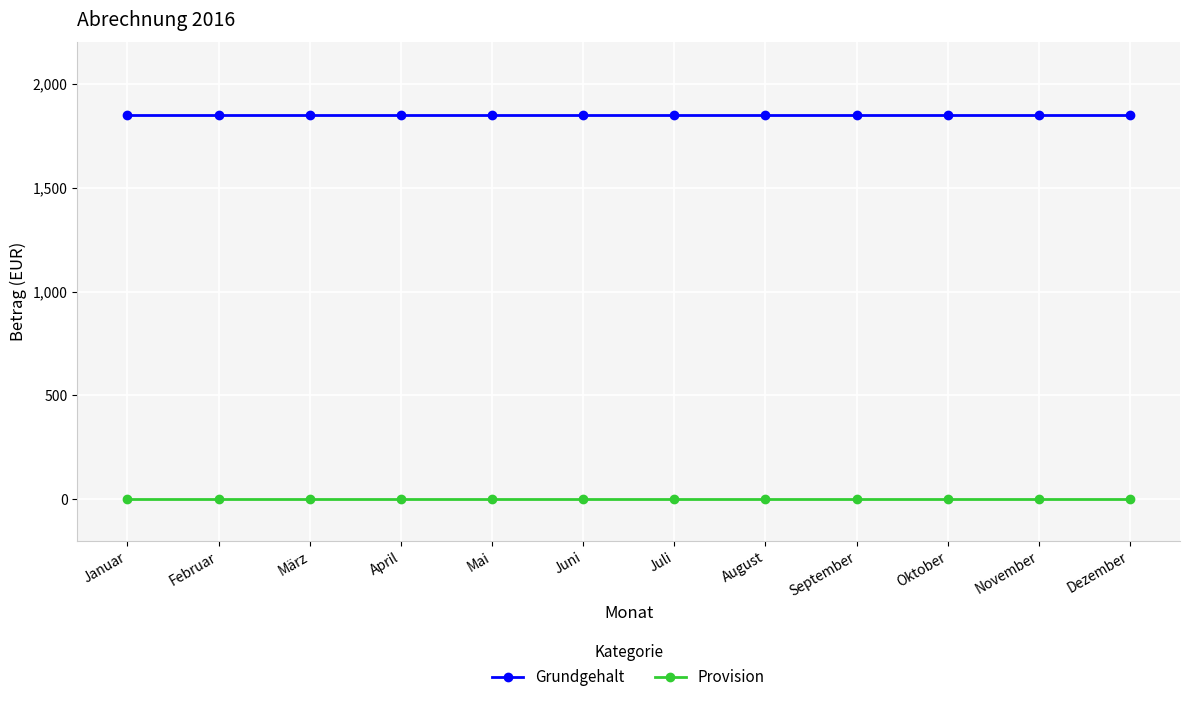

Reading left to right, transcribe all the data shown in this chart.

Grundgehalt: 1850	1850	1850	1850	1850	1850	1850	1850	1850	1850	1850	1850
Provision: 0	0	0	0	0	0	0	0	0	0	0	0